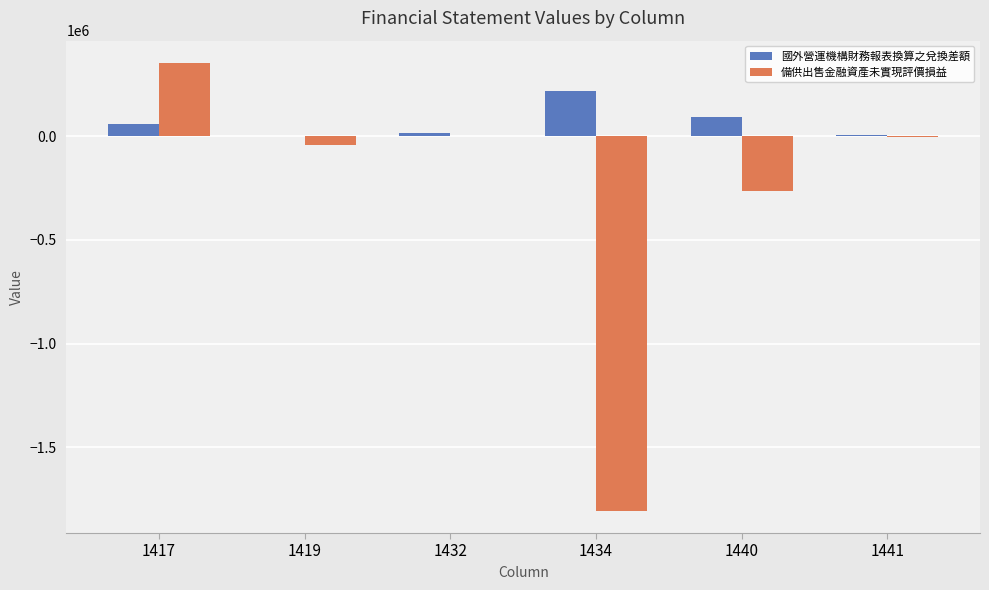

What is the sum of all 國外營運機構財務報表換算之兌換差額 values?

389196